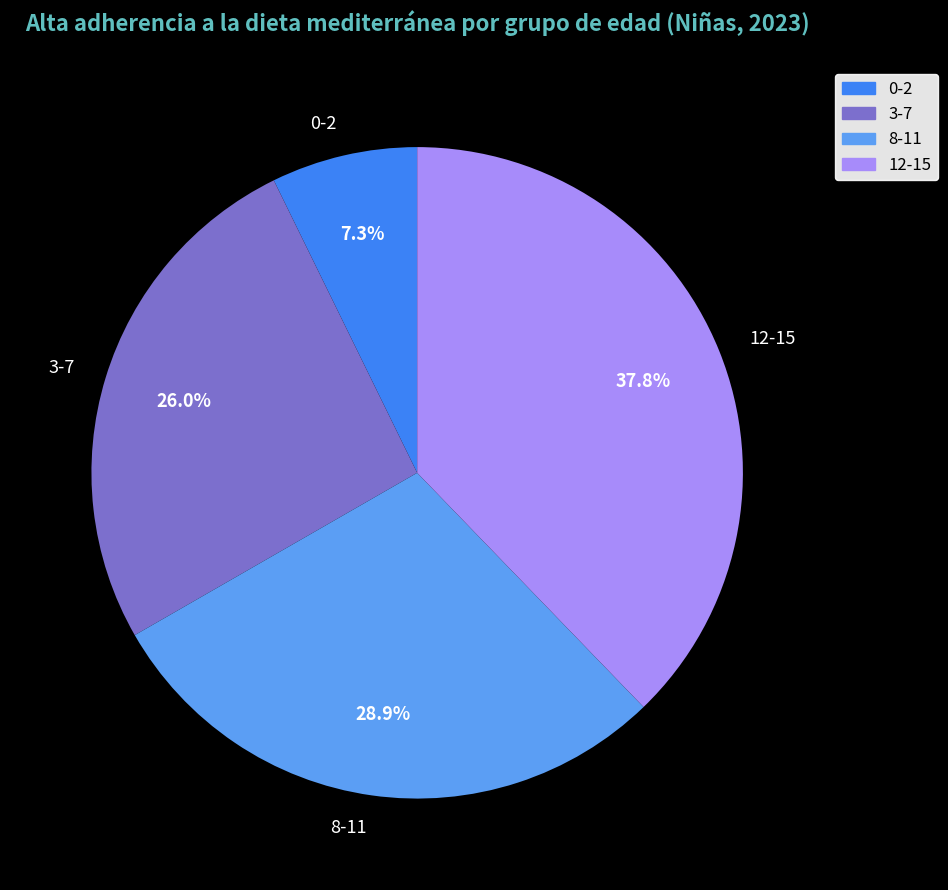

What is the ratio of the value at 8-11 to the value at 0-2?

4.0